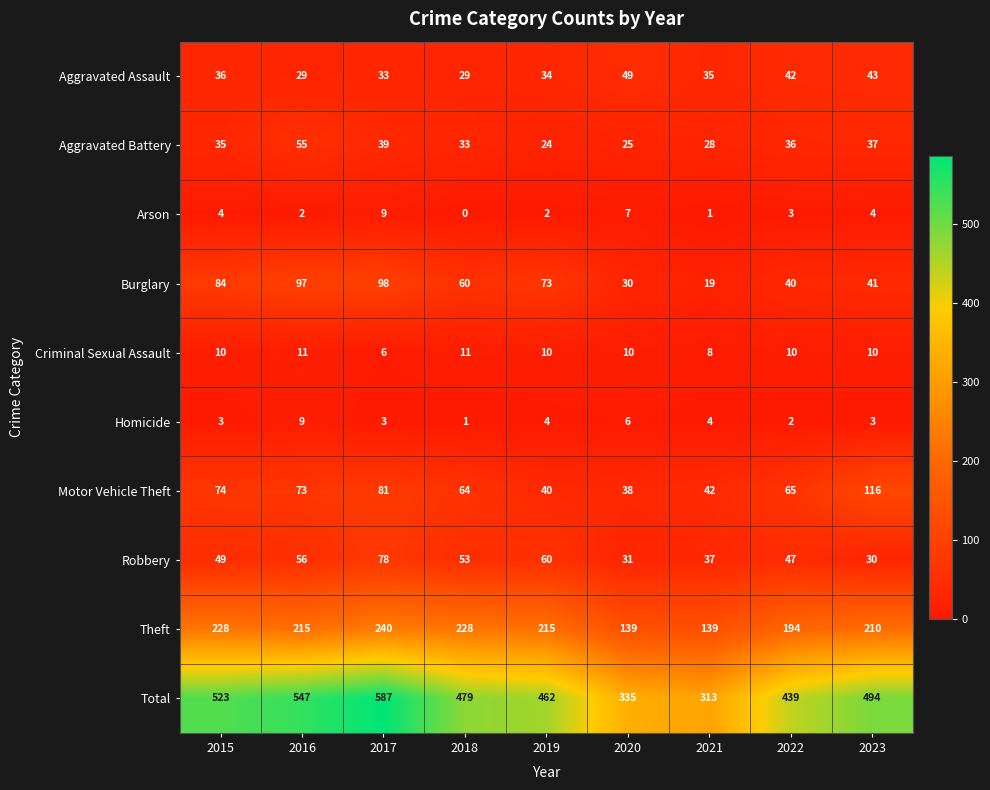

At which category is the sum across all series the highest?

2017